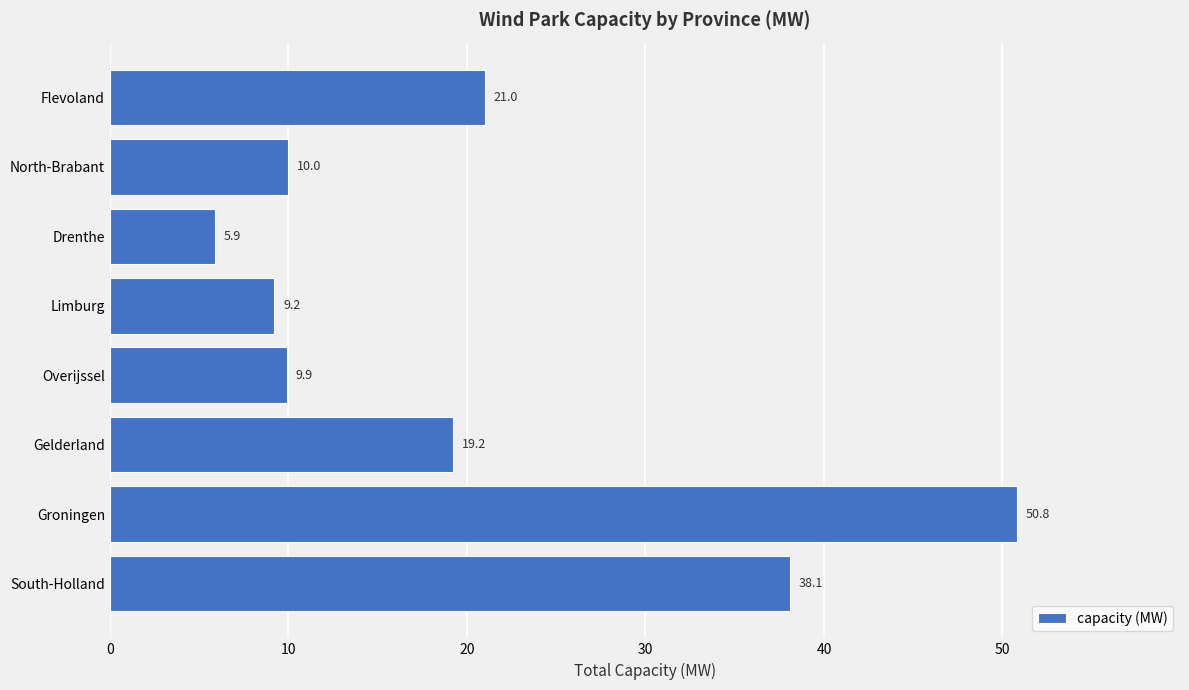

What is the greatest value displayed?

50.8